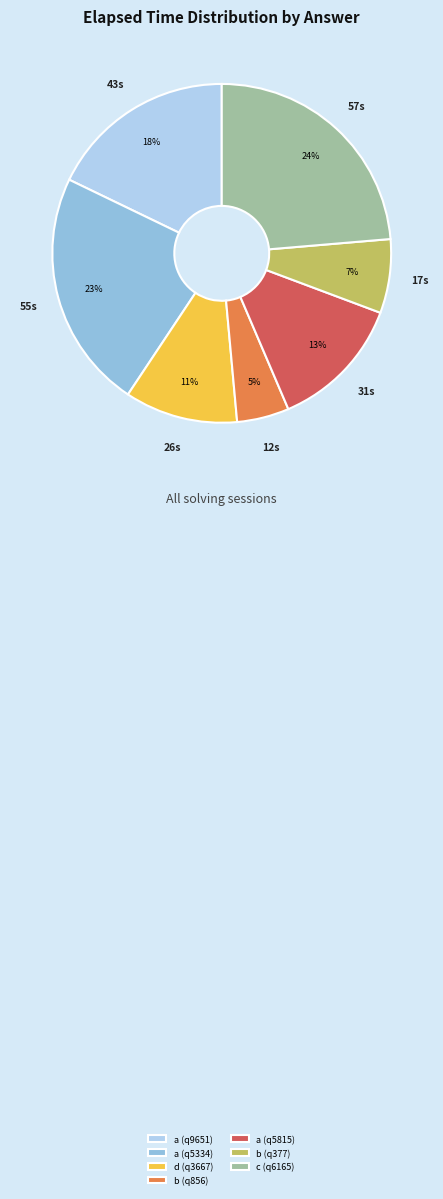

To the nearest percent, what is the difference between the a (q9651) and b (q377) slice percentages?

11%